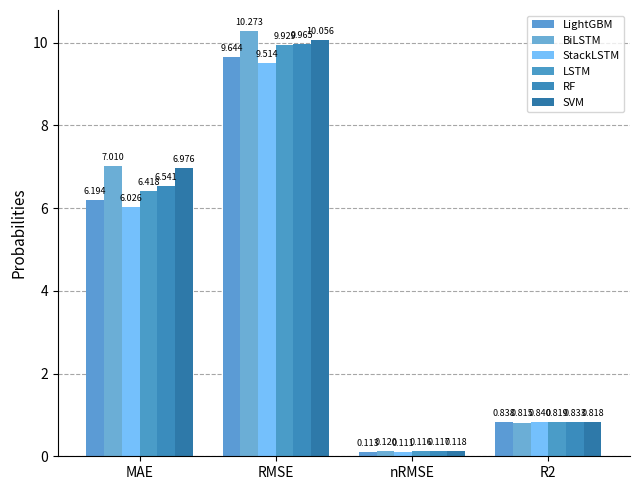

At which category is the sum across all series the highest?

RMSE